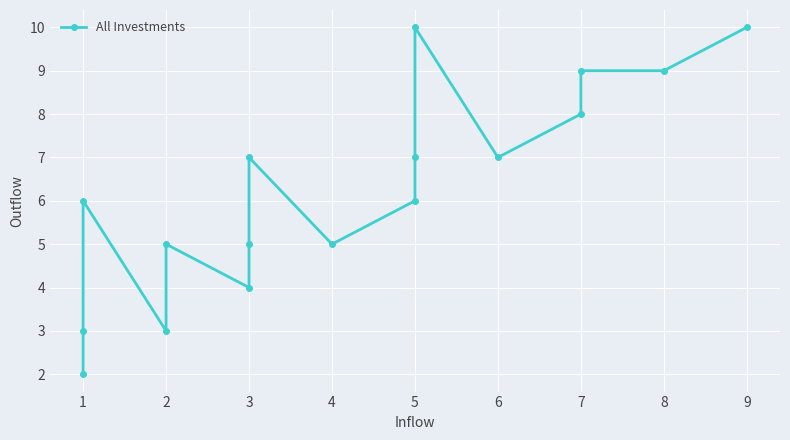

Is it true that the value at 4 is 3?

False